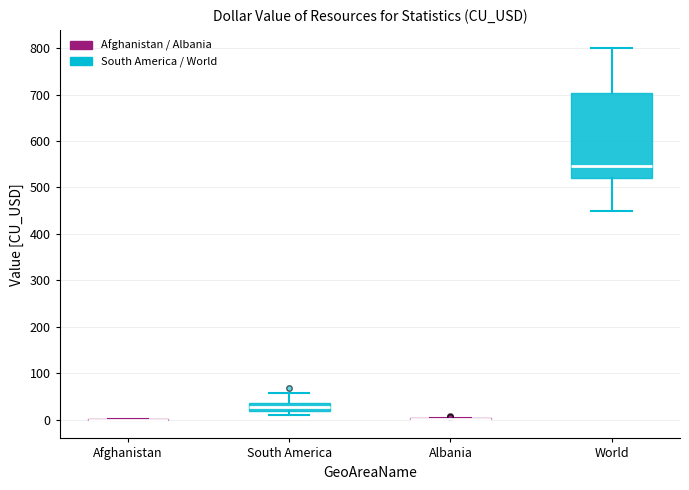

Reading left to right, transcribe this box plot: for each box, give where its median line is, the range the box spans, and where its two whiskers end, as read against the y-axis. The values are not printed on the chart, so give them approximately, as read against the axis.

Afghanistan: box collapsed to a line at 0, whiskers 0 to 0
South America: median 30, box 20 to 40, whiskers 10 to 60
Albania: box collapsed to a line at 0, whiskers 0 to 0
World: median 550, box 520 to 700, whiskers 450 to 800